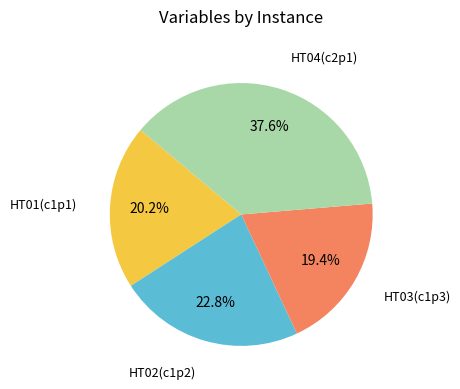

Is there any slice that represents more than half of the pie?

No